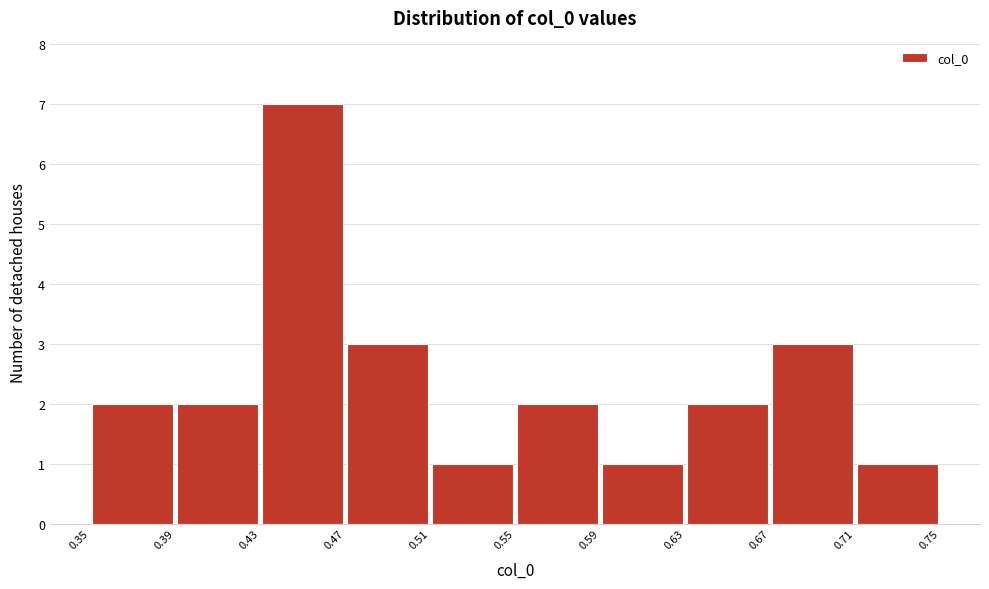

Which range on the x-axis has the tallest bar?

0.43 to 0.47